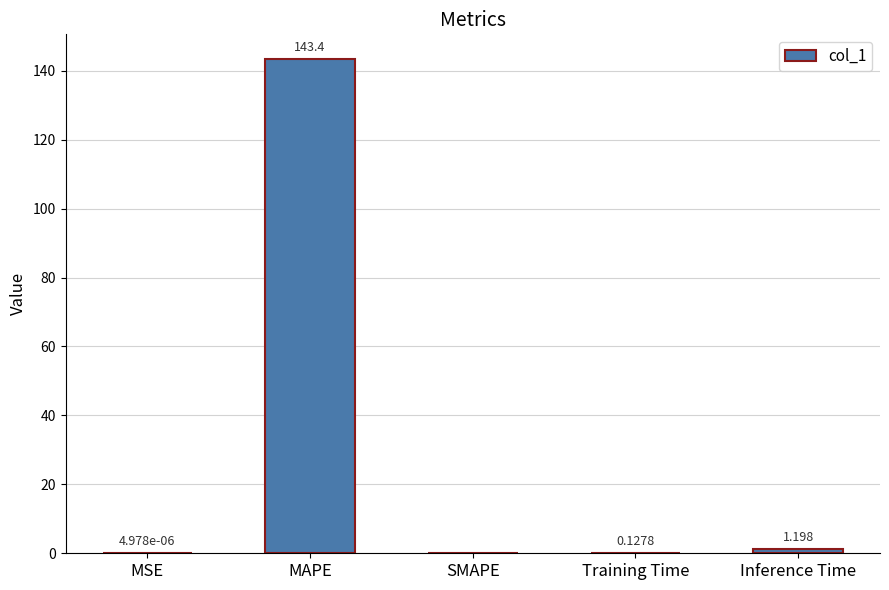

At which label is the value closest to 71?

Inference Time